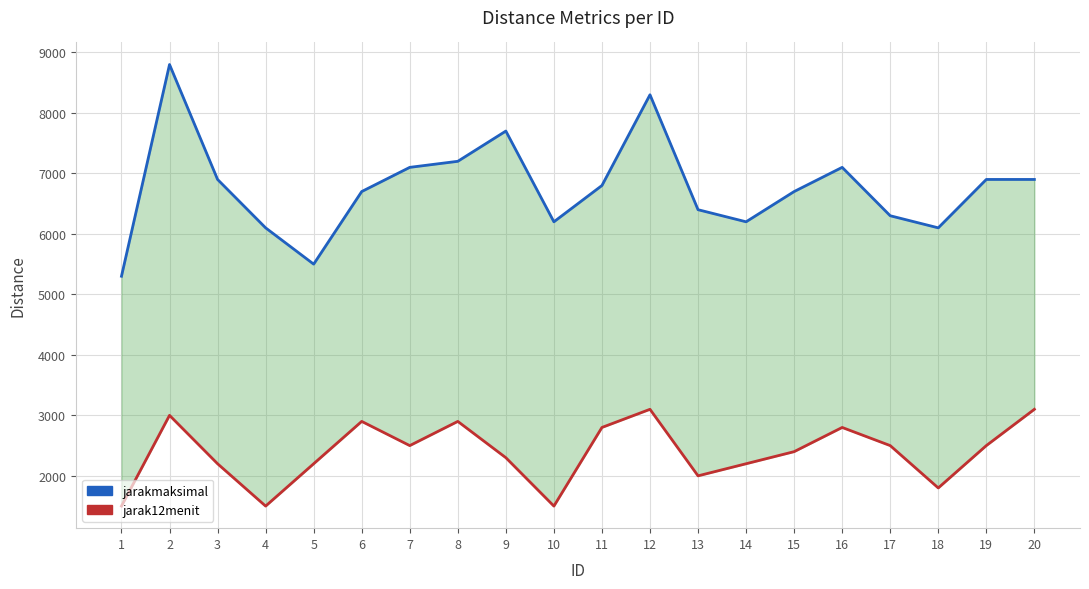

Between 3 and 7, which is larger?

7